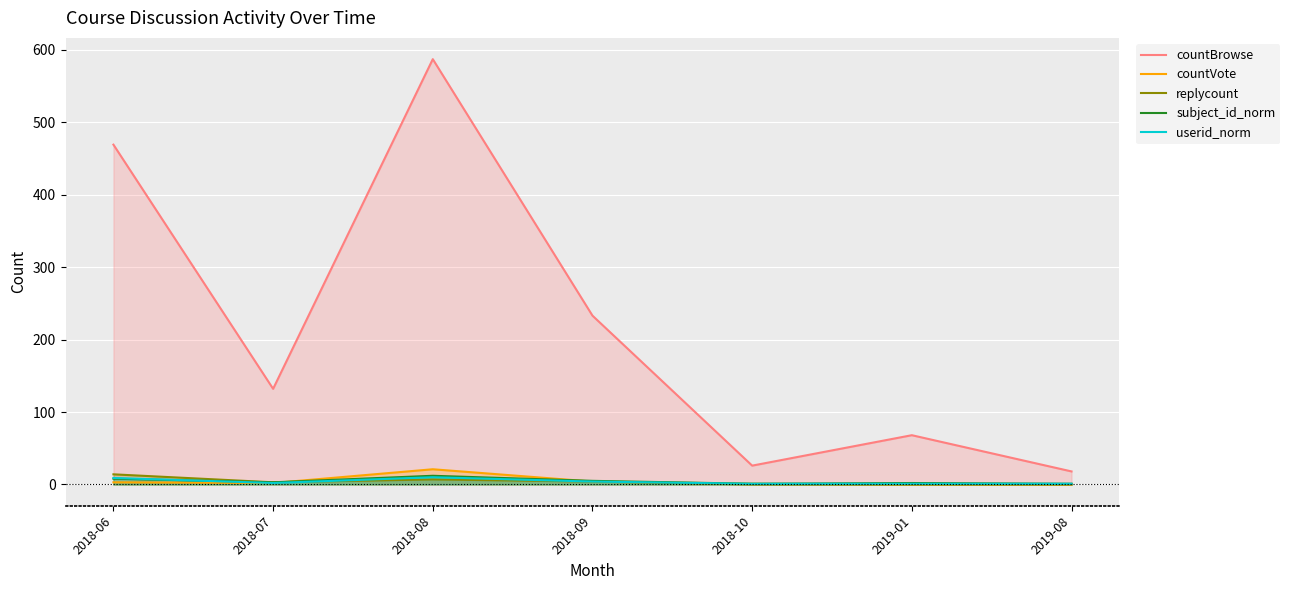

Which category has the highest value in the subject_id_norm series?

2018-08